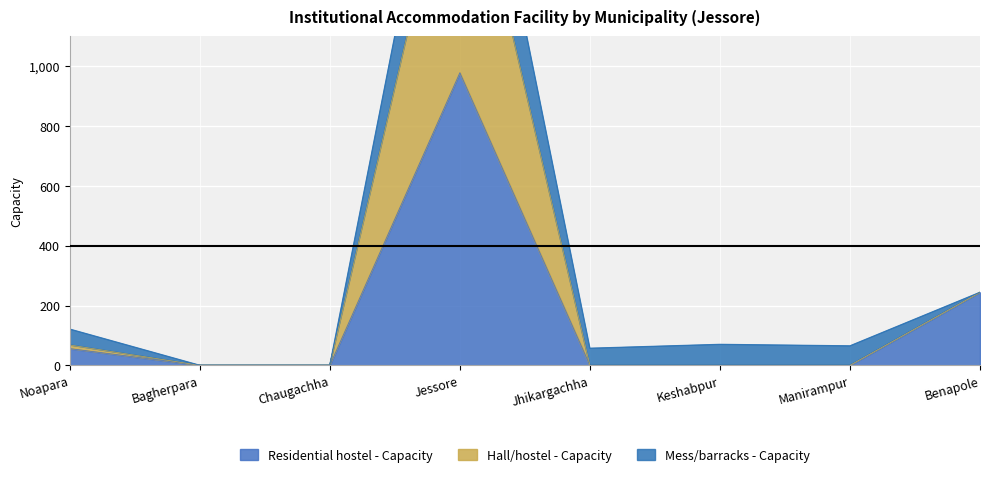

In Residential hostel - Capacity, how many points are higher than both neighbors (excluding endpoints)?

1